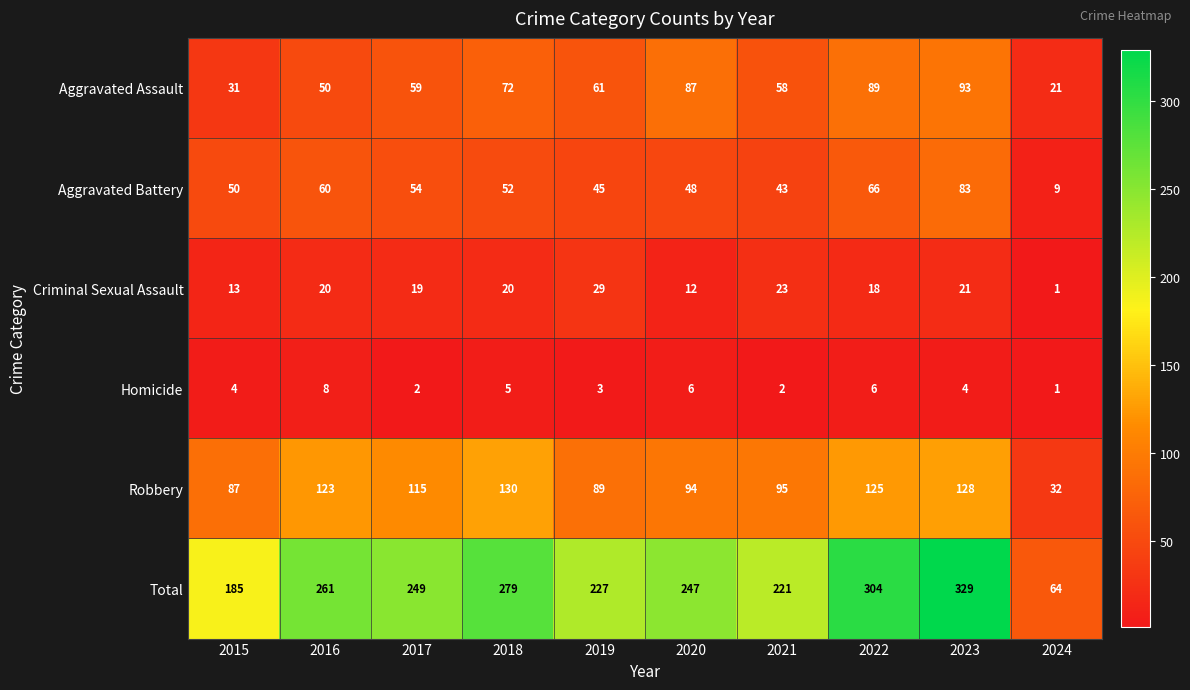

Which series has the largest total across all categories?

Total